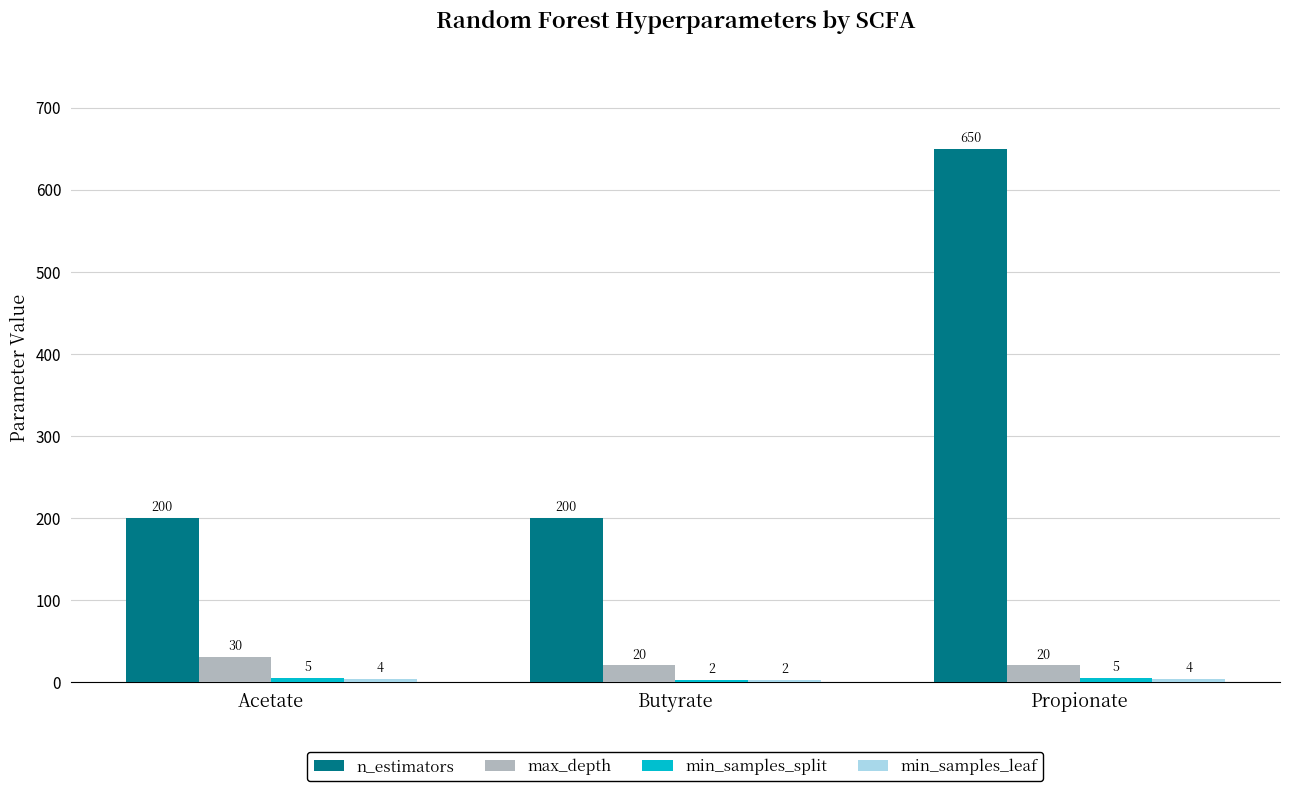

Does the chart contain stacked bars?

No